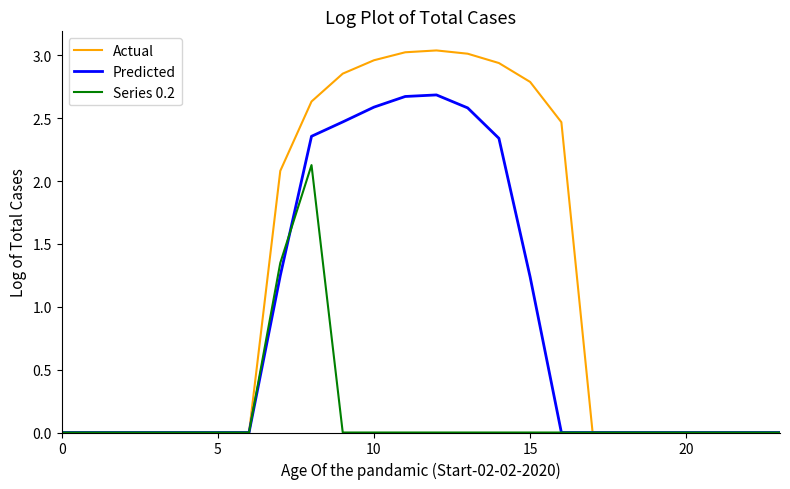

List the series in order of their overall mean, lowest first.

Series 0.2, Predicted, Actual